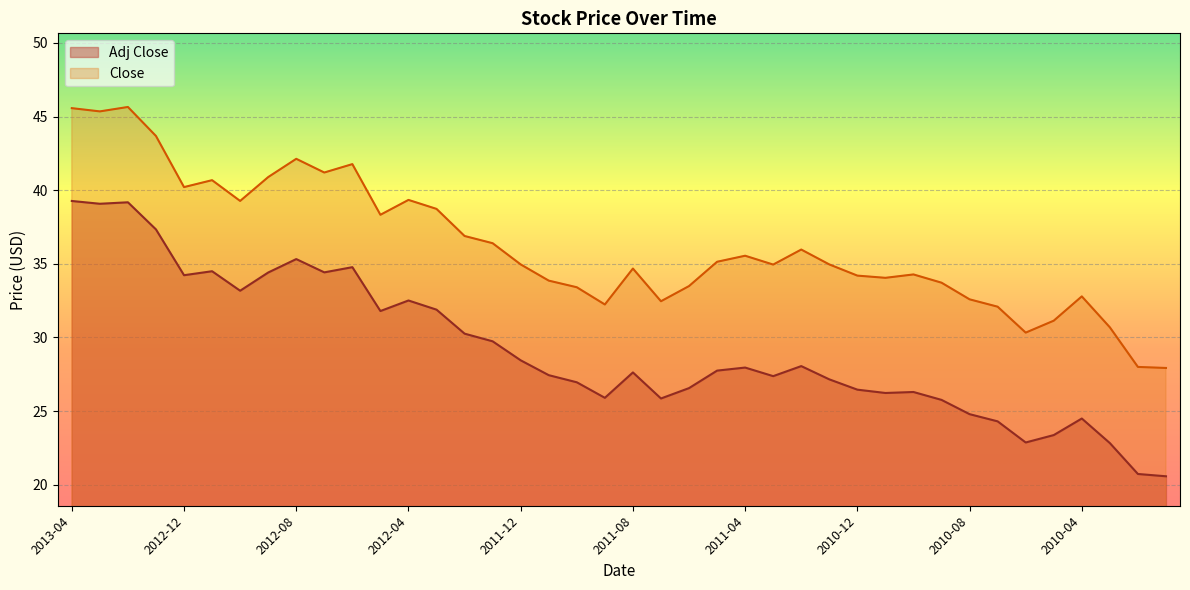

The Adj Close series shows 26.6 at 2011-06. True or false?

True